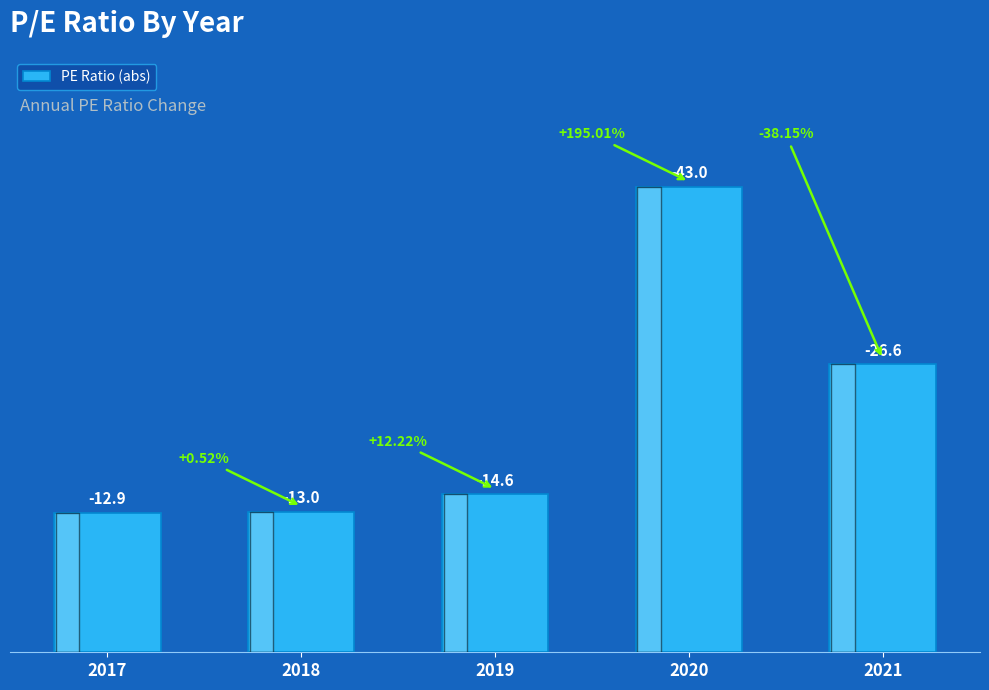

What is the sum of the values at 2019 and 2018?

27.6